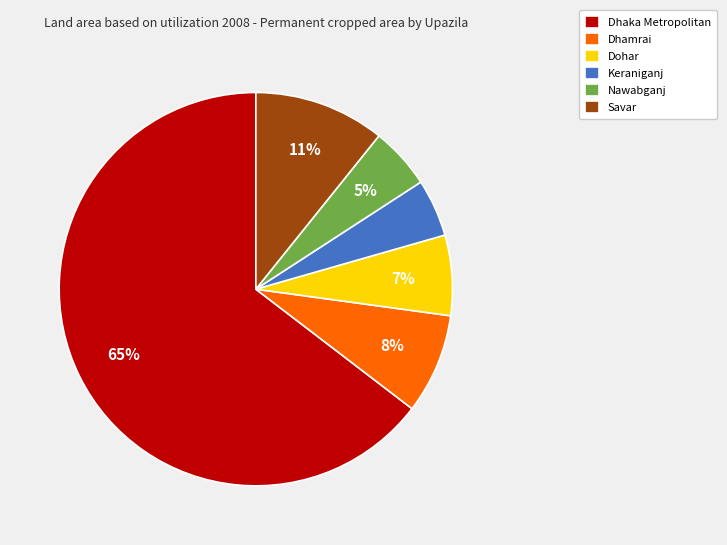

Is it true that Dhaka Metropolitan is 71% of the pie?

False